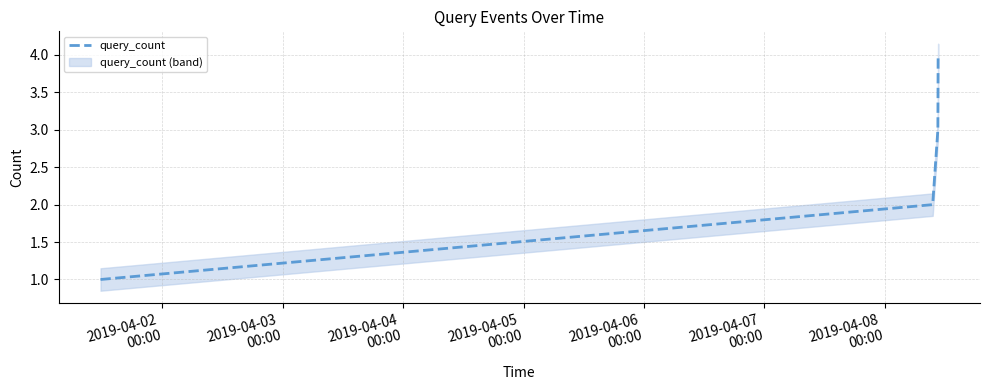

Does the chart display data point markers on the line(s)?

No